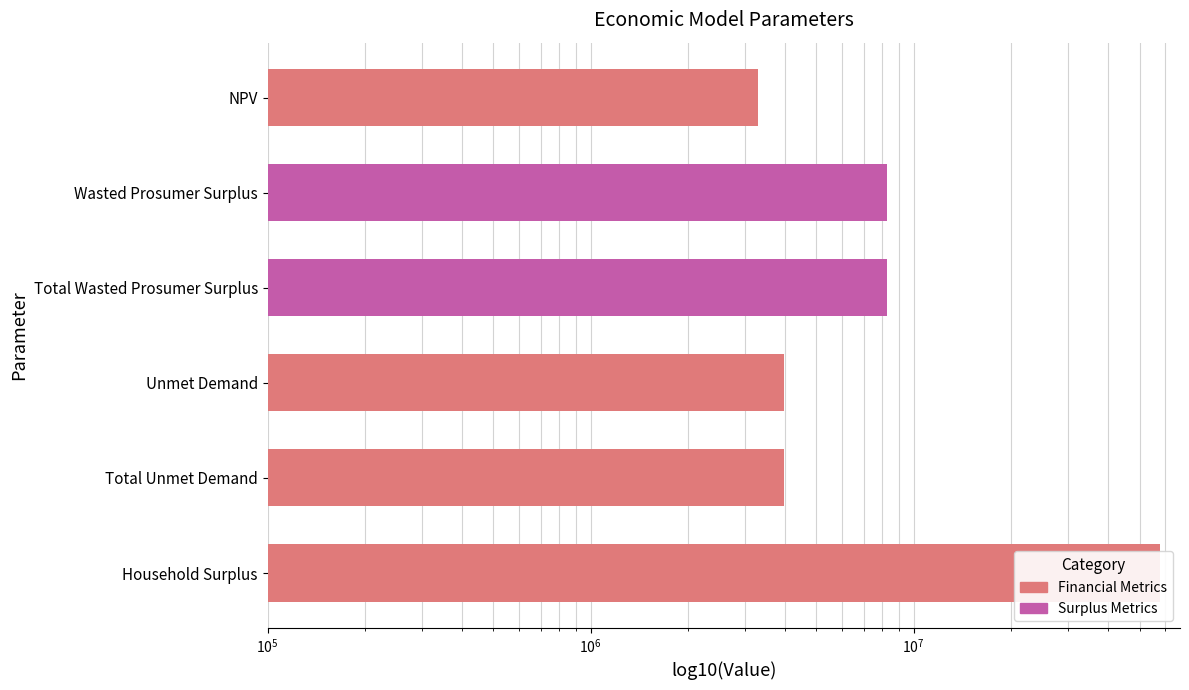

Count the number of data series in this chart.

1